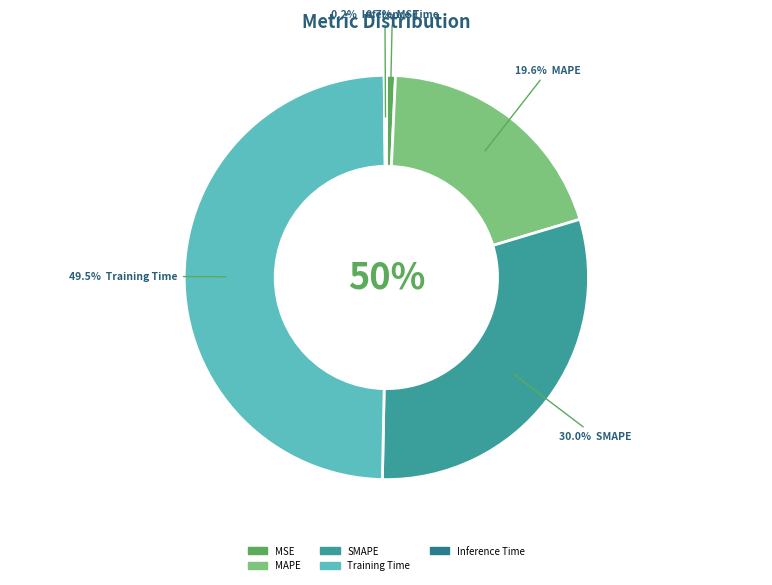

How many segments does this pie chart have?

5